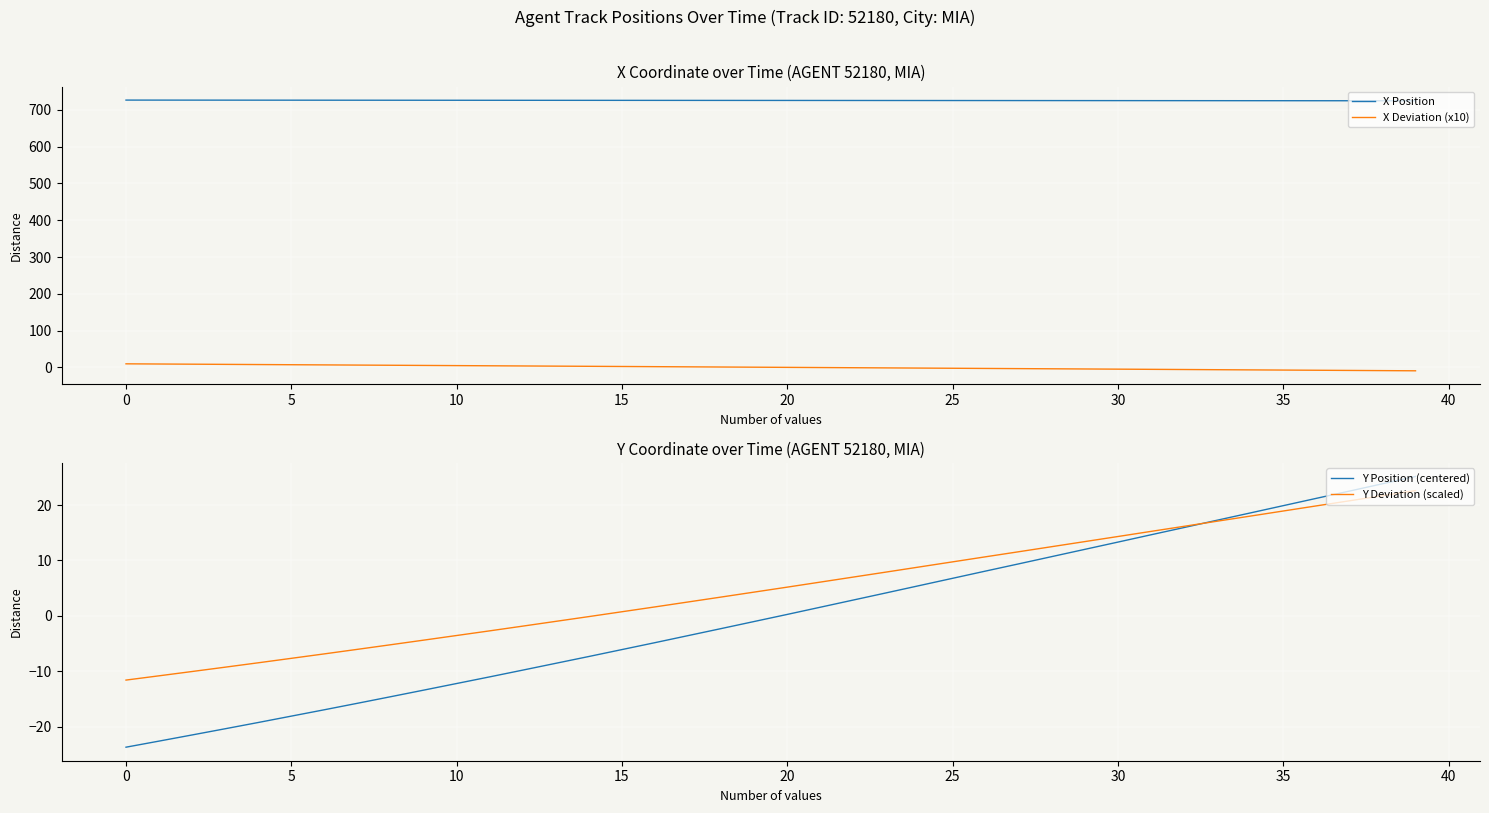

At which label does X Deviation (x10) reach its minimum?

39